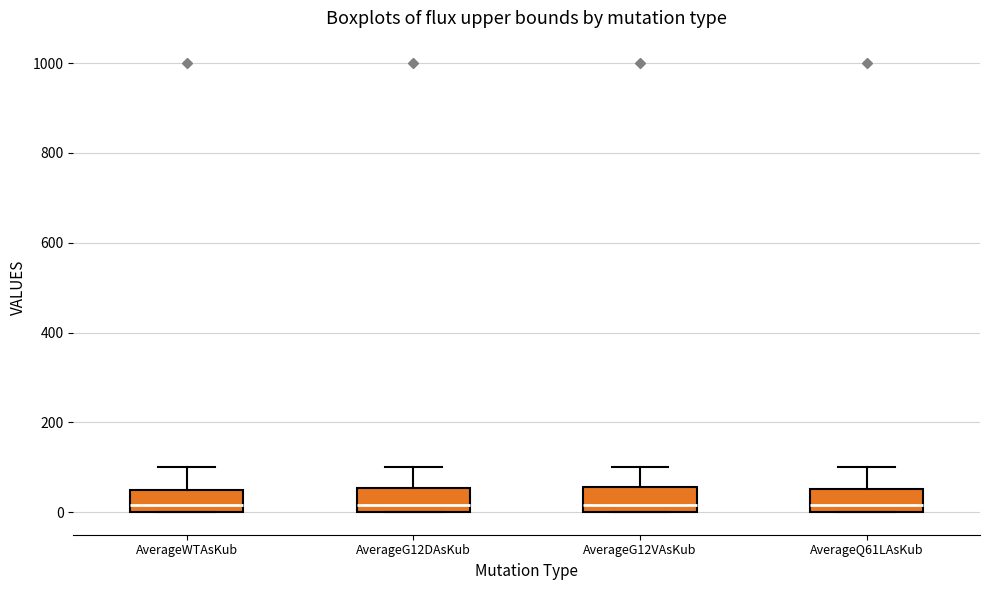

Reading left to right, read every box against the y-axis: the position of its median line, the range the box covers, and the ends of its whiskers. The values are not printed on the chart, so give them approximately, as read against the axis.

AverageWTAsKub: median 20, box 0 to 40, whiskers 0 to 100
AverageG12DAsKub: median 20, box 0 to 60, whiskers 0 to 100
AverageG12VAsKub: median 20, box 0 to 60, whiskers 0 to 100
AverageQ61LAsKub: median 20, box 0 to 60, whiskers 0 to 100